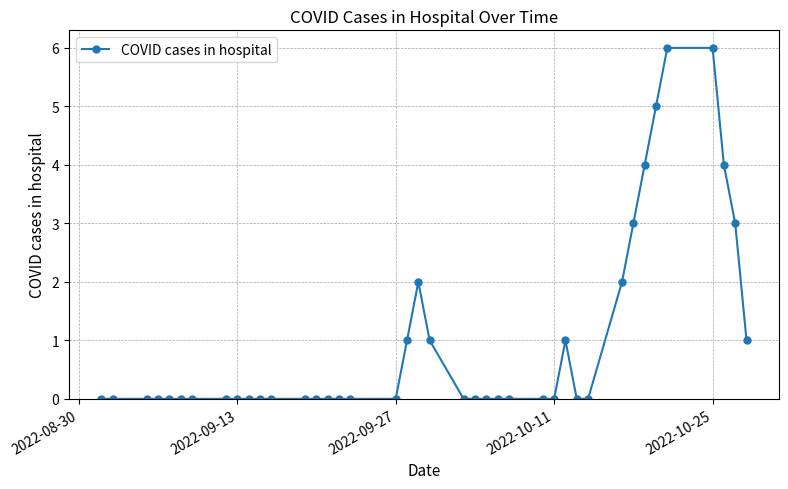

True or false: there are more than 1 points higher than both neighbors.

True